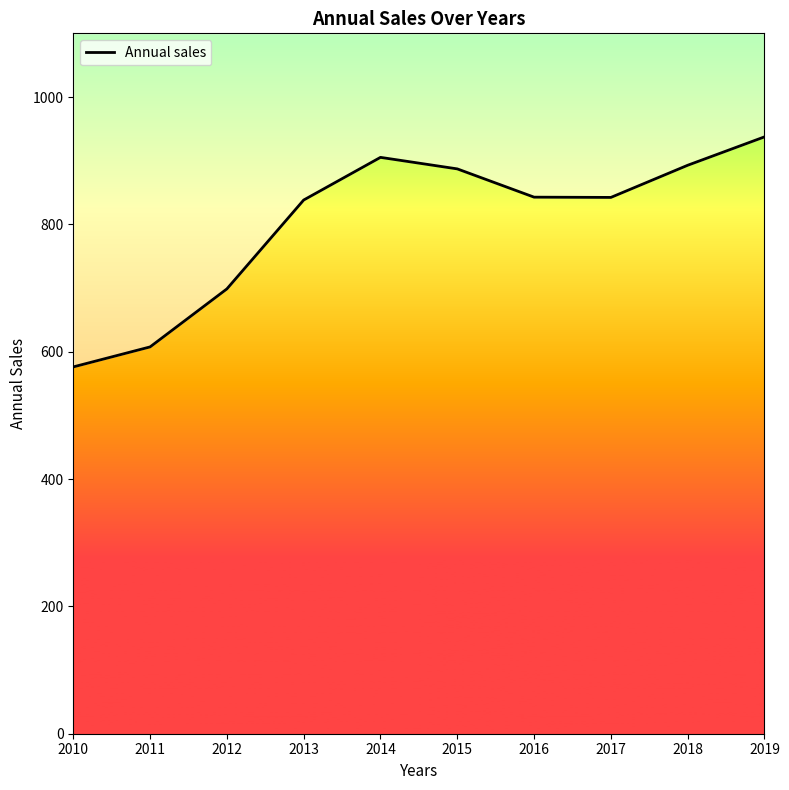

List the labels in order of value, smallest first.

2010, 2011, 2012, 2013, 2017, 2016, 2015, 2018, 2014, 2019